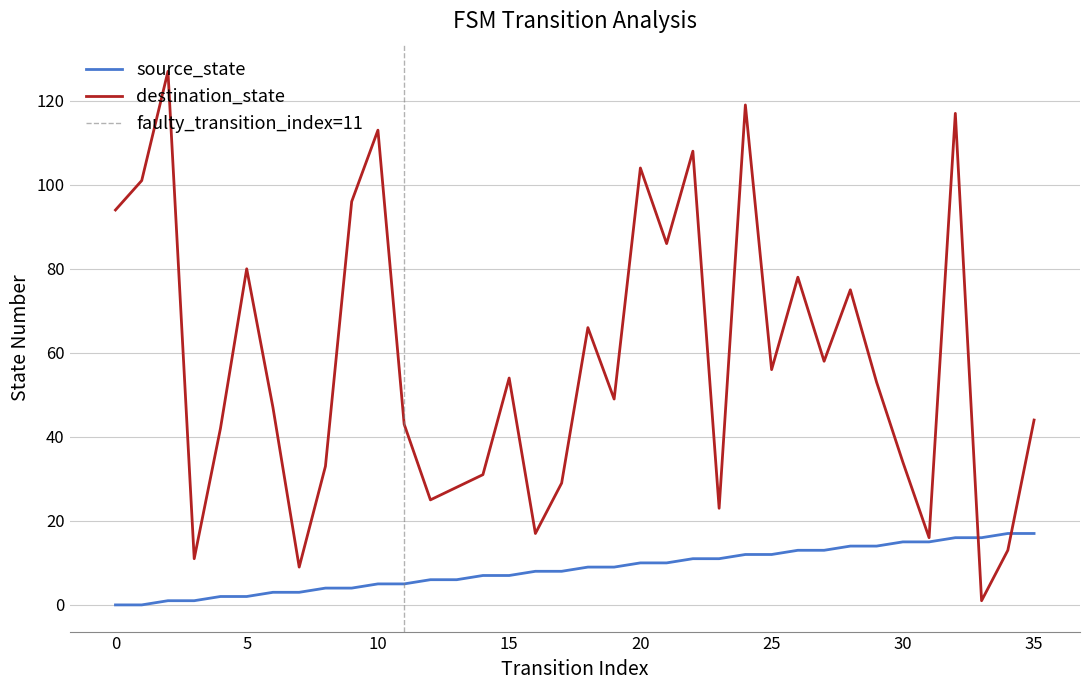

At which label is destination_state closest to 64?

18